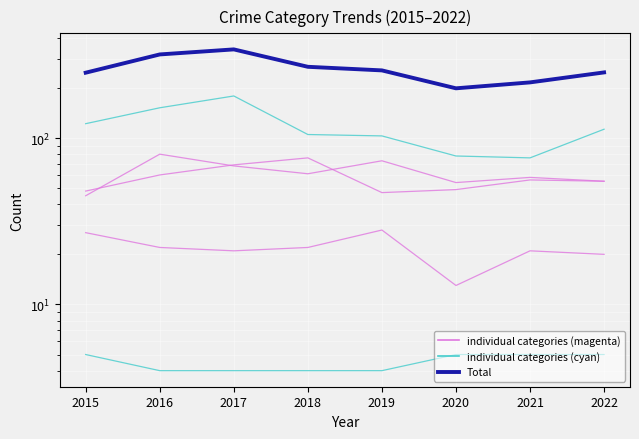

What is the total value across all series at 2019?

510